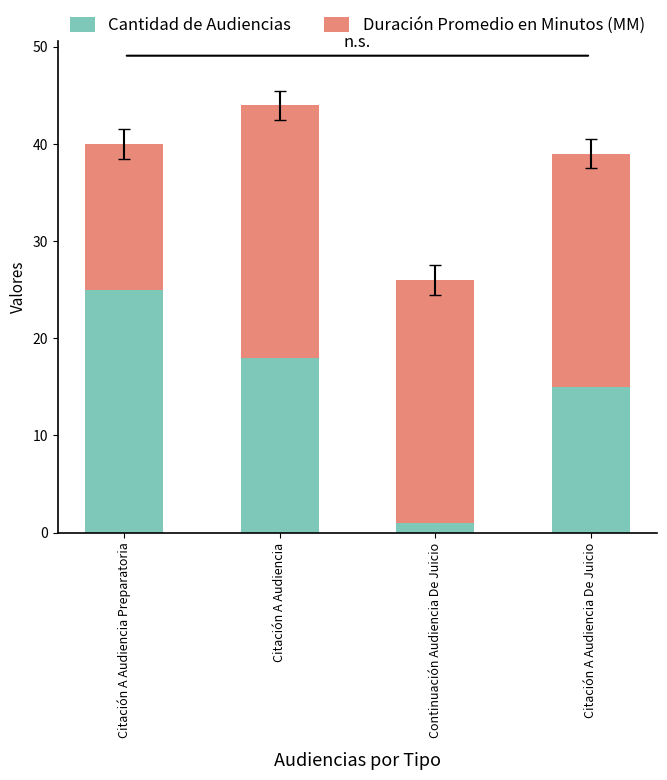

The Cantidad de Audiencias series shows 37 at Citación A Audiencia Preparatoria. True or false?

False